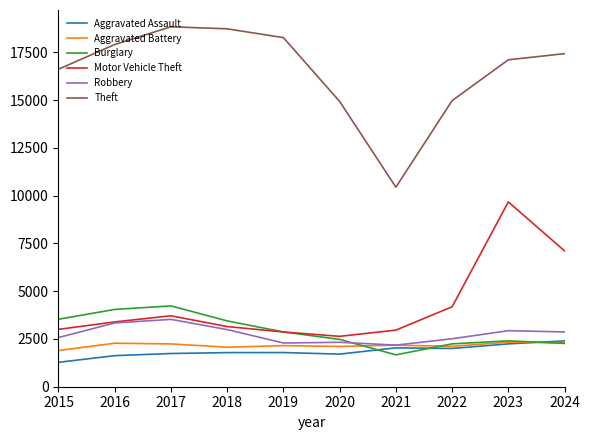

Is the value of Motor Vehicle Theft at 2018 greater than the value of Burglary at 2022?

Yes